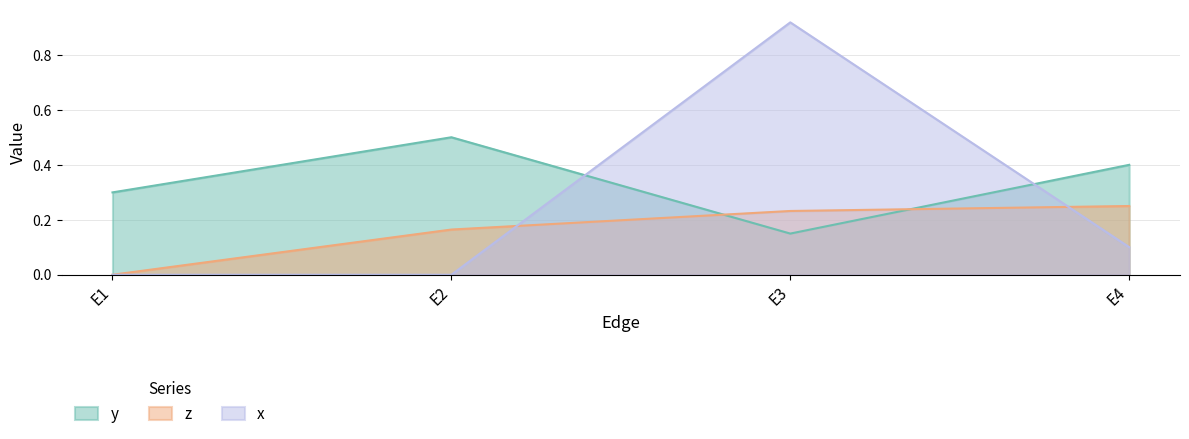

Read the y value at E3.

0.1